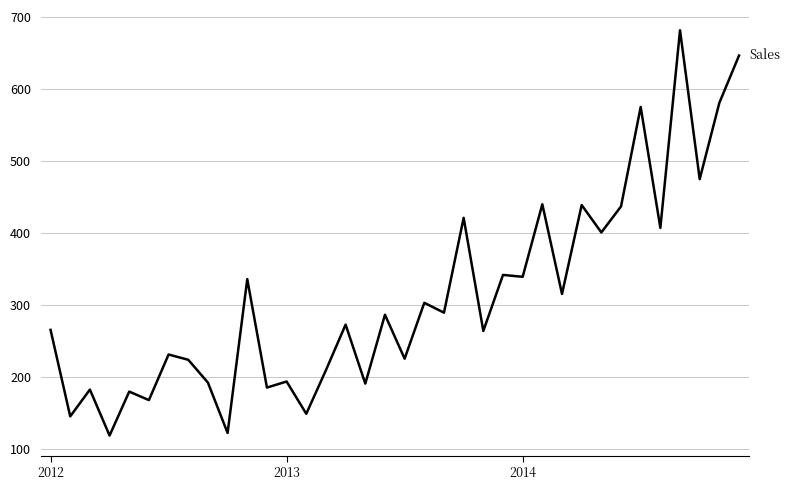

What is the difference between the maximum and minimum values?

562.7